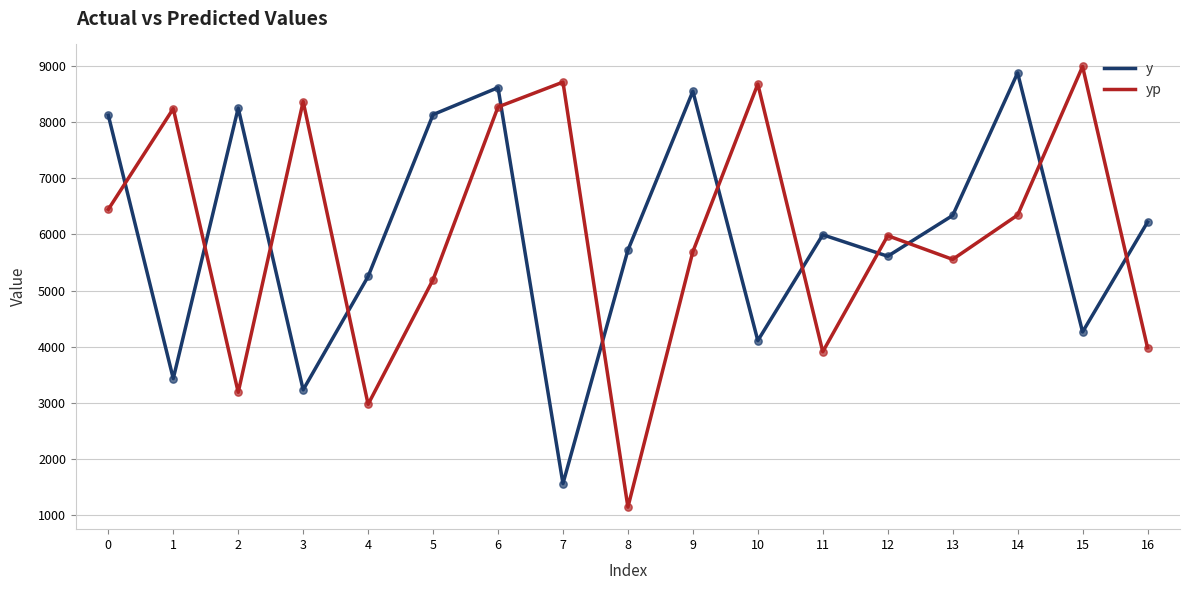

What is the spread (max minus min) of values at 13?

781.9